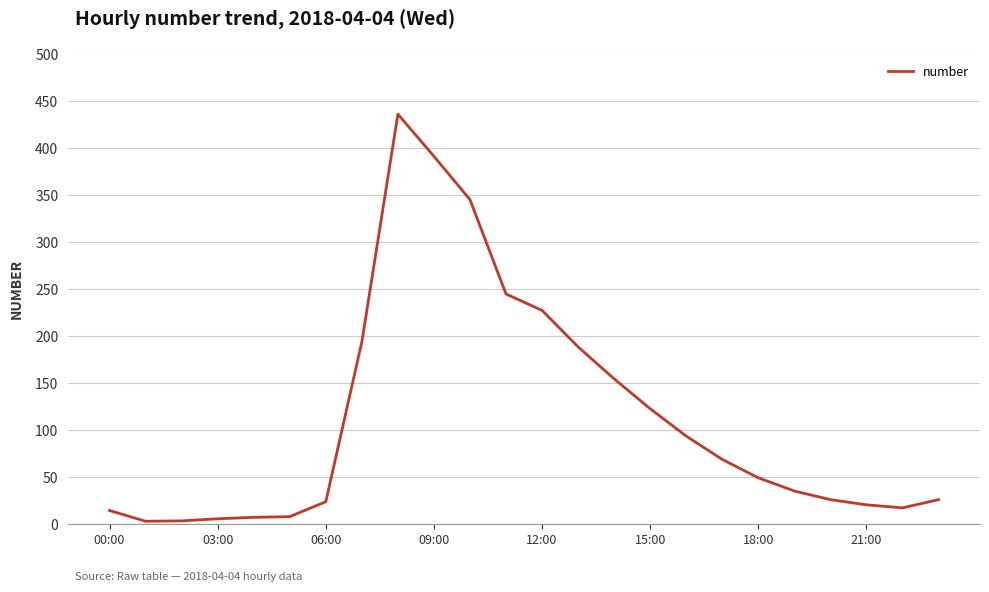

What is the greatest value displayed?

436.5